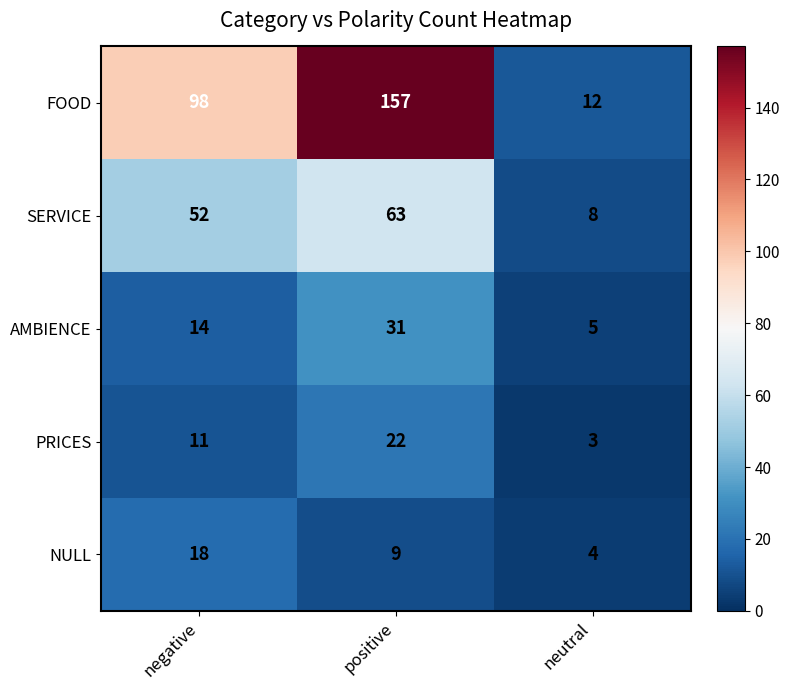

Count the number of data series in this chart.

5